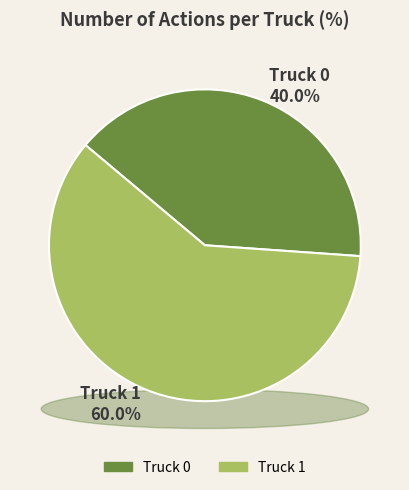

The Truck 1 slice represents 52% of the pie. True or false?

False